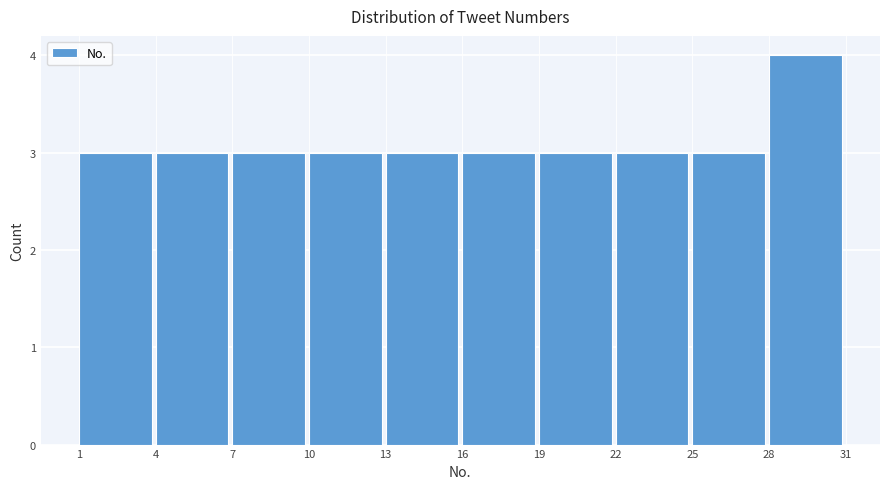

Reading left to right, list every bar in this chart as the range it spans on the x-axis followed by its height. The values are not printed on the chart, so give them approximately, as read against the axis.

1 to 4: 3
4 to 7: 3
7 to 10: 3
10 to 13: 3
13 to 16: 3
16 to 19: 3
19 to 22: 3
22 to 25: 3
25 to 28: 3
28 to 31: 4